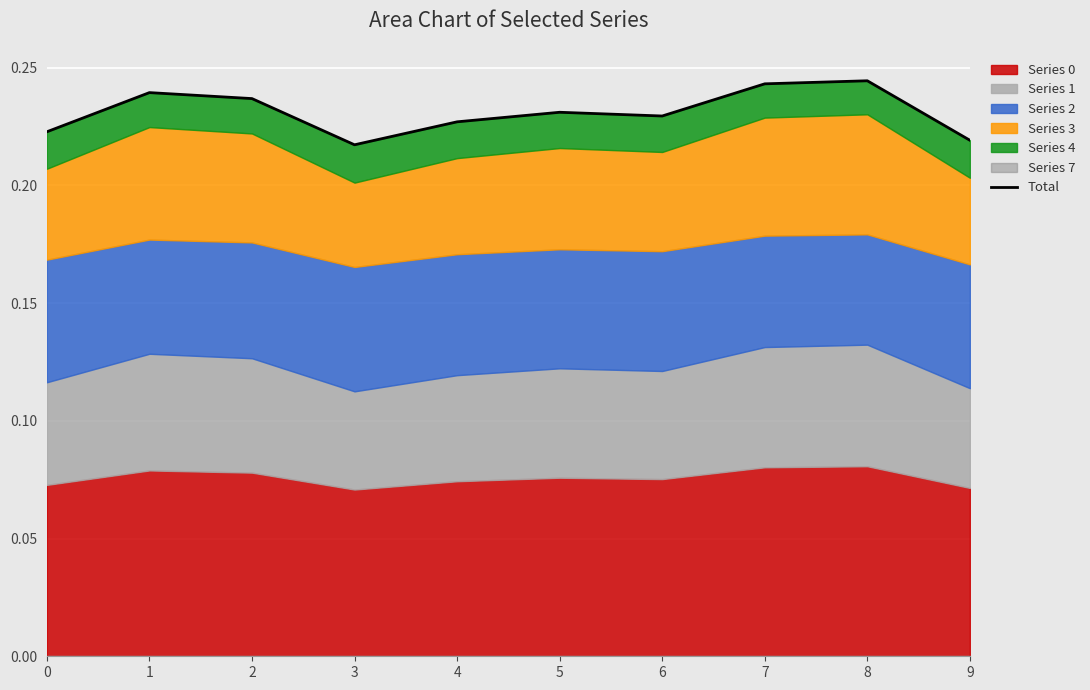

Where is the first local maximum?

1